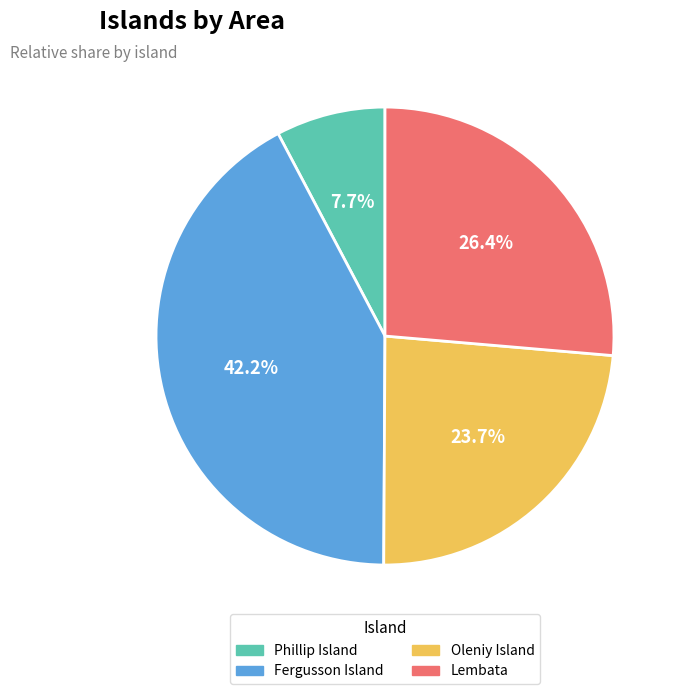

Between Phillip Island and Fergusson Island, which is larger?

Fergusson Island